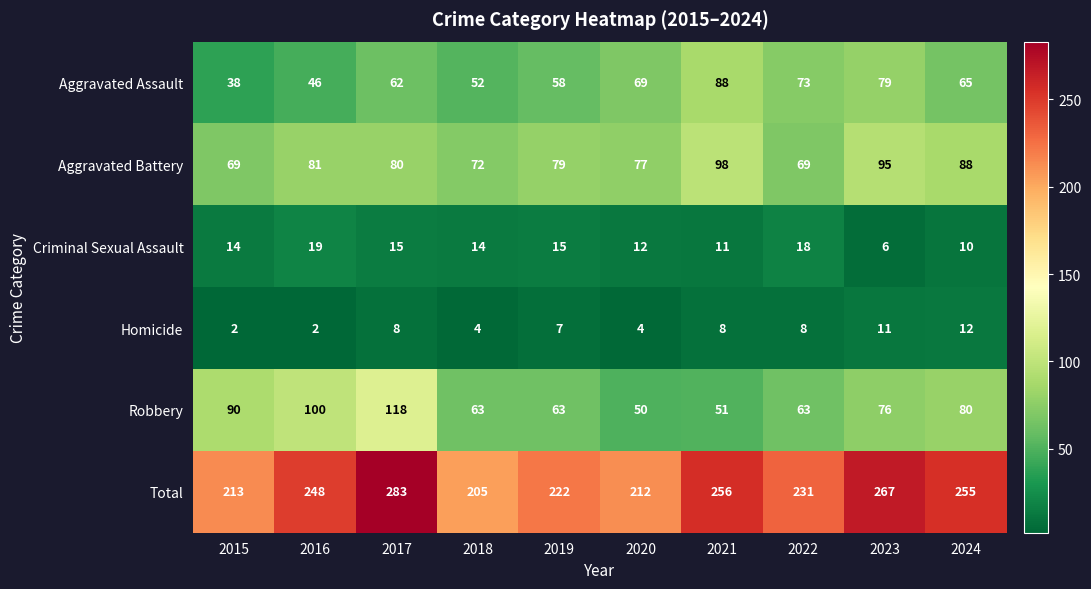

What is the sum of the Aggravated Battery values at 2015 and 2023?

164